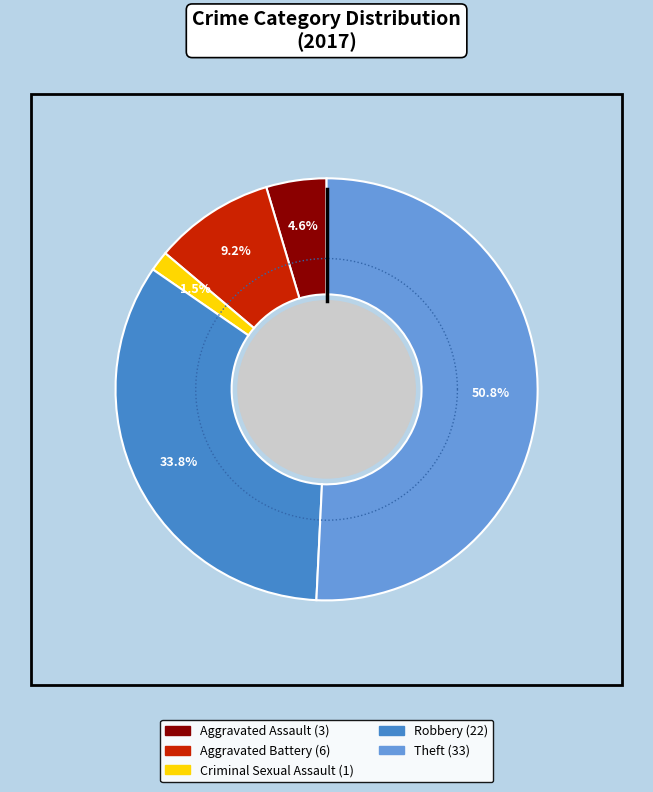

The Criminal Sexual Assault slice represents 2% of the pie. True or false?

True